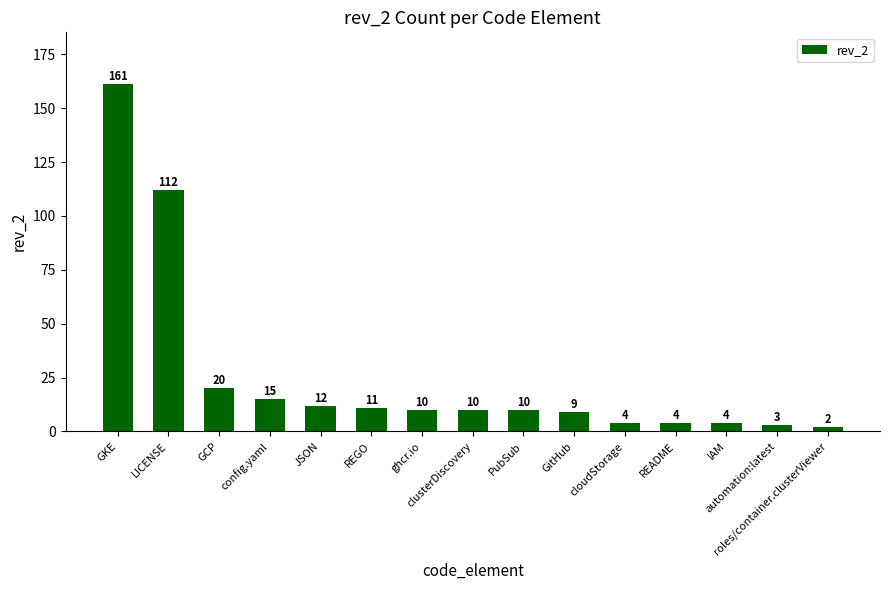

What is the value of the 10th bar from the left?

9